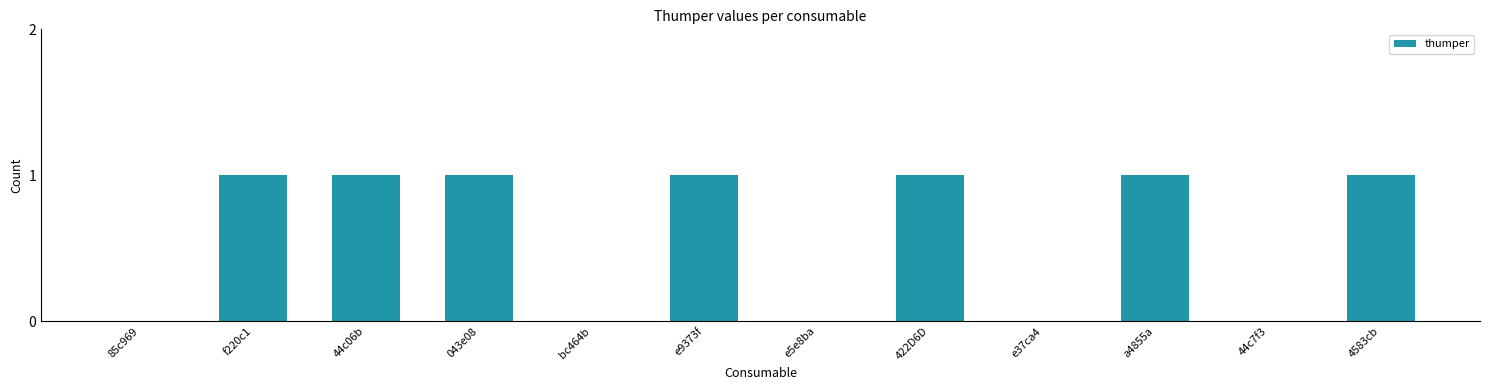

Count the values in the range 0 to 1.

12